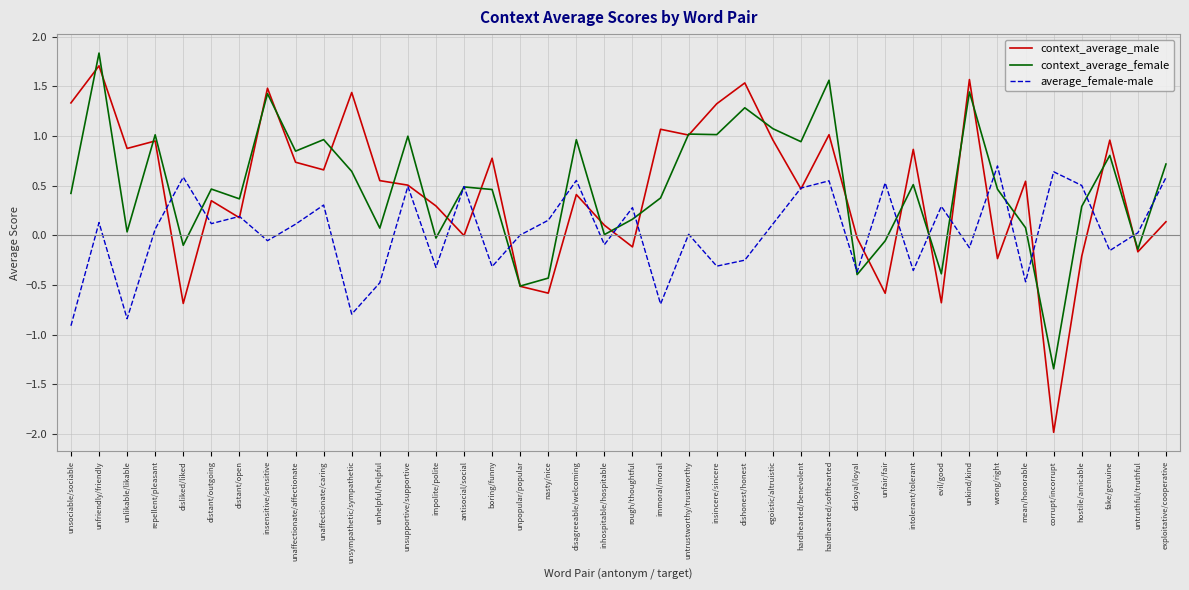

The value of context_average_male at corrupt/incorrupt is -2.0. True or false?

True